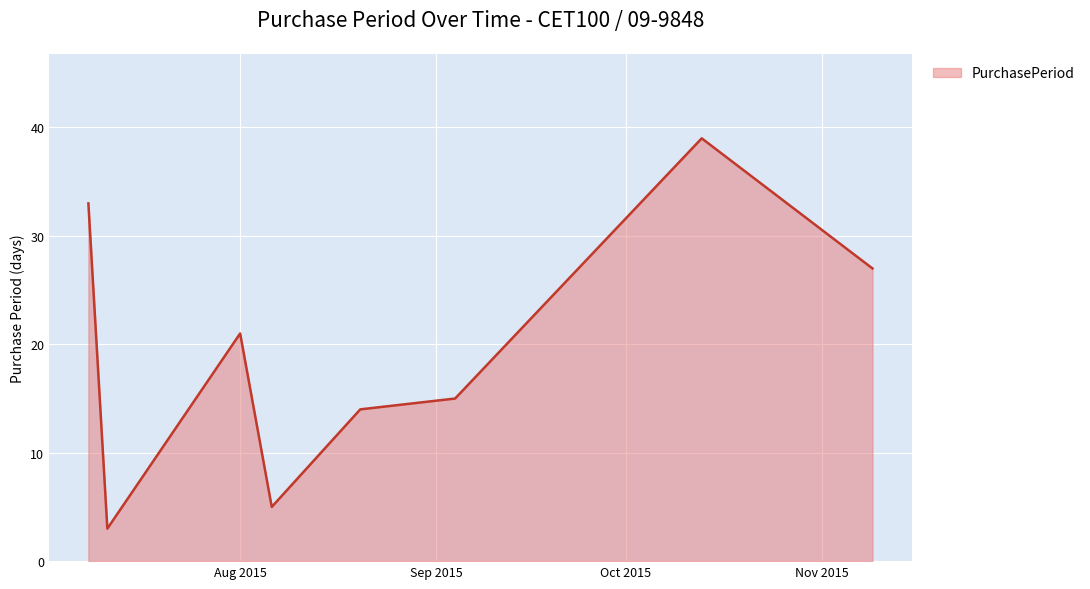

What is the difference between the second highest and minimum values?

30